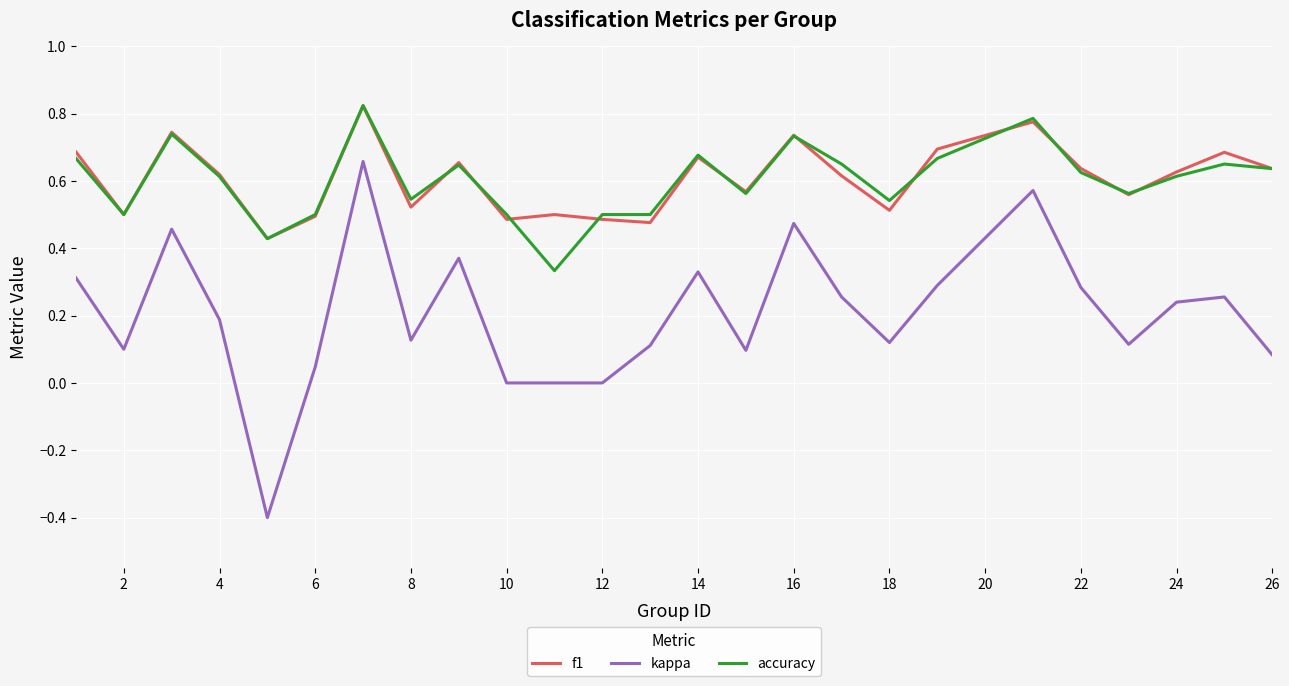

What is the minimum value shown in the chart?

-0.4